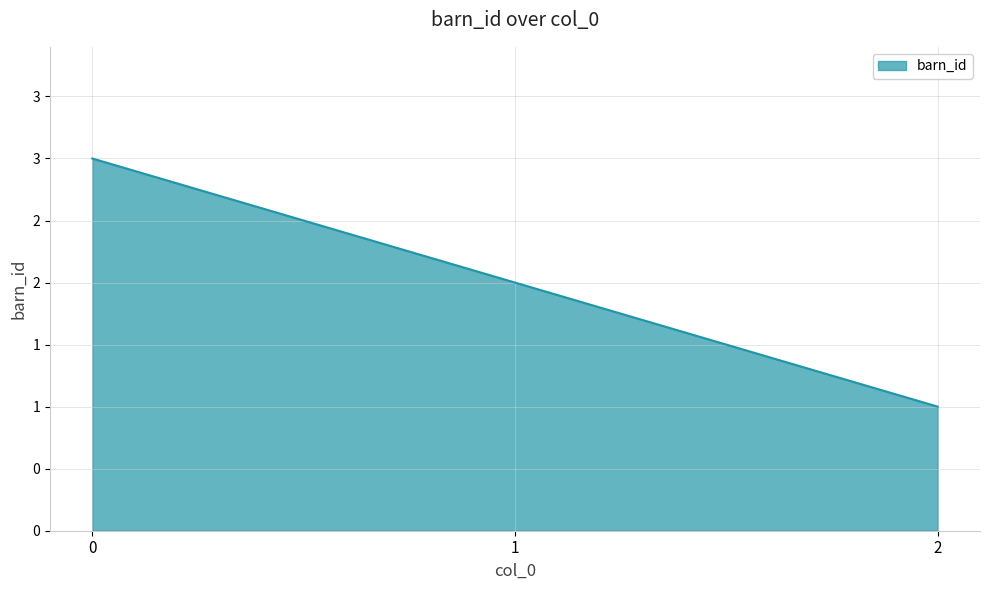

Does the chart have visible grid lines?

Yes